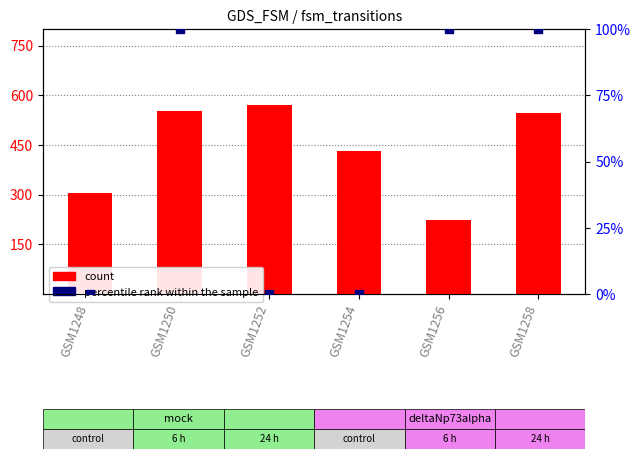

Which series reaches the minimum Y coordinate?

percentile rank within the sample